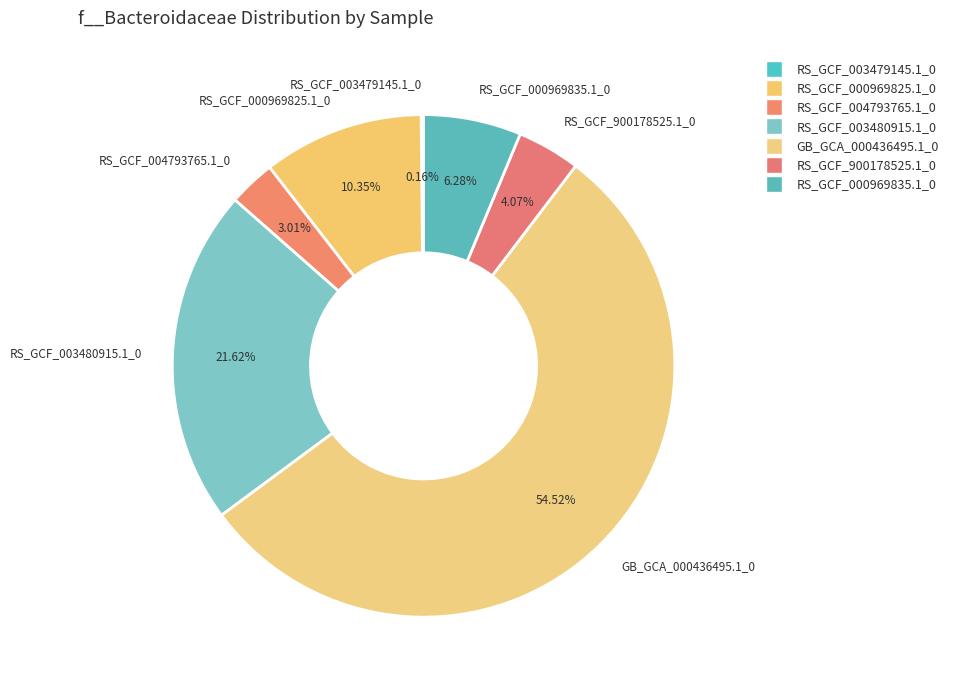

Combined, do RS_GCF_000969835.1_0 and GB_GCA_000436495.1_0 account for over 50%?

Yes